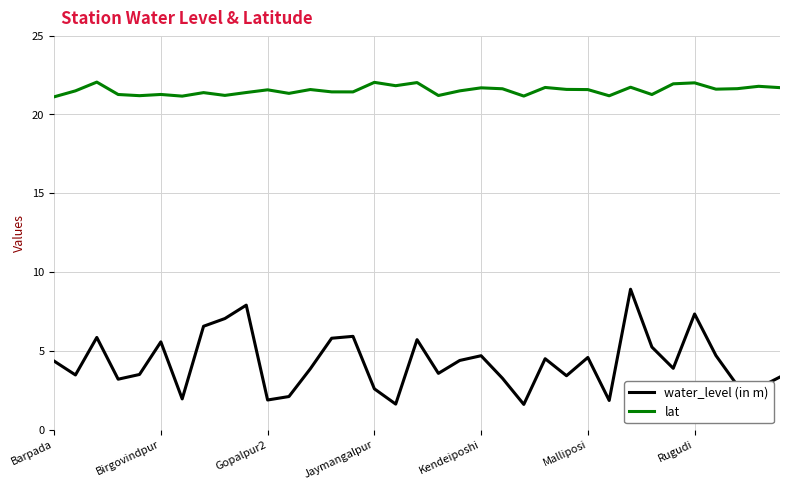

Which series has the widest spread of values?

water_level (in m)